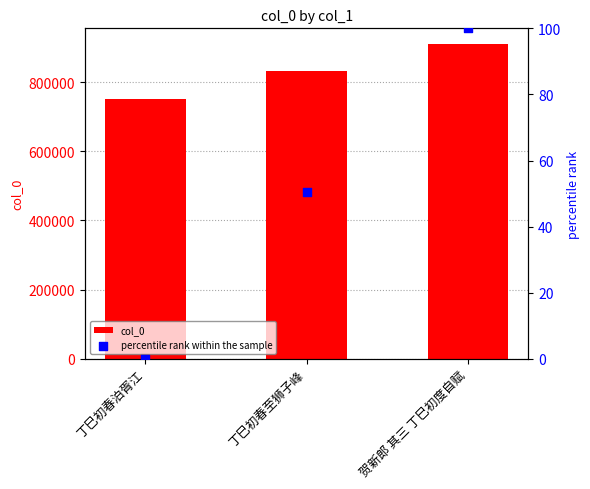

Which series contains the highest Y value?

col_0